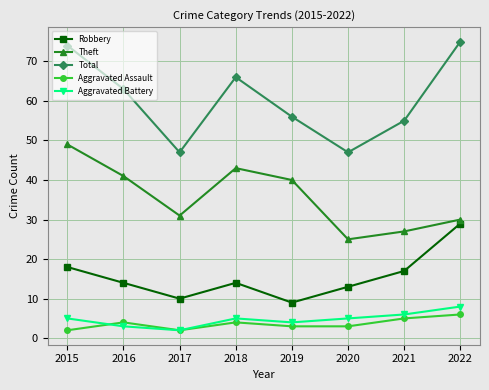

How many data points does each series have?

8